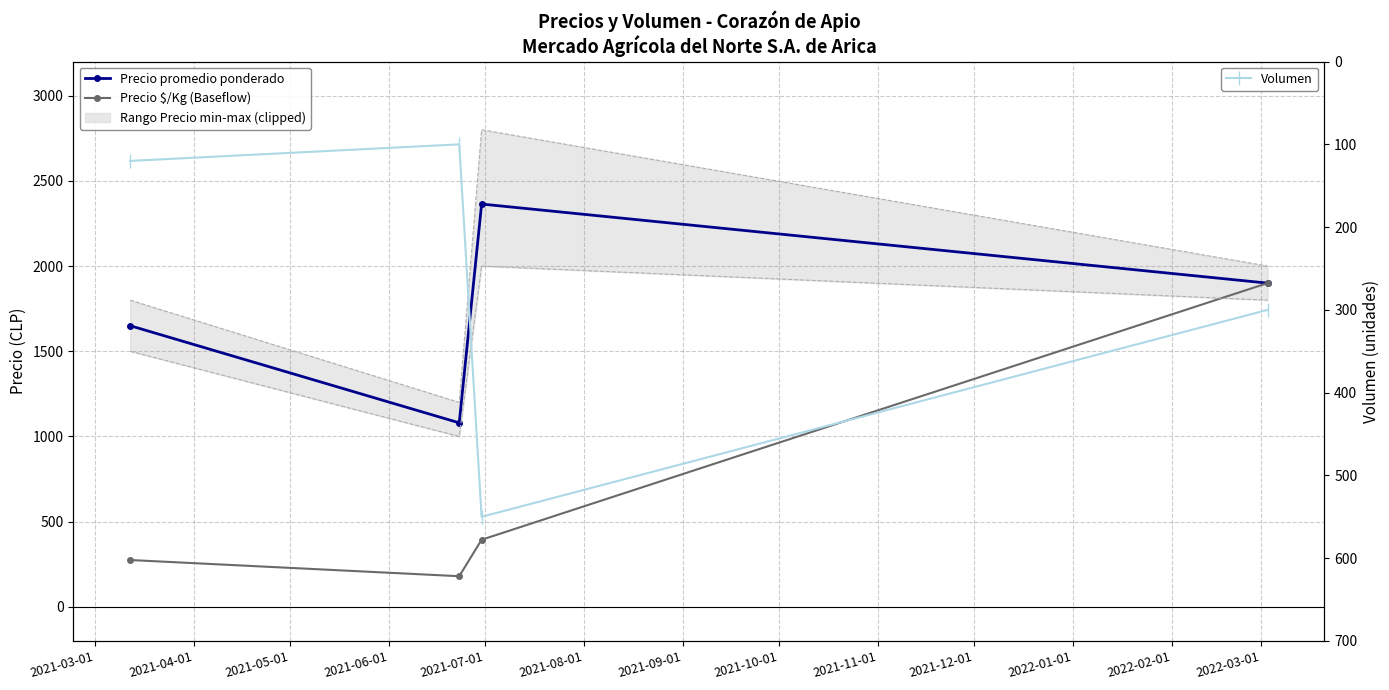

How many data points does each series have?

4